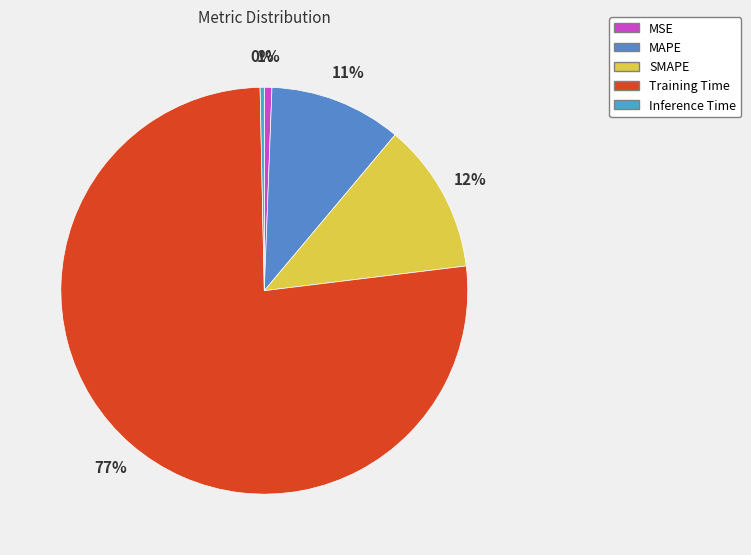

To the nearest percent, what is the average slice percentage?

20%